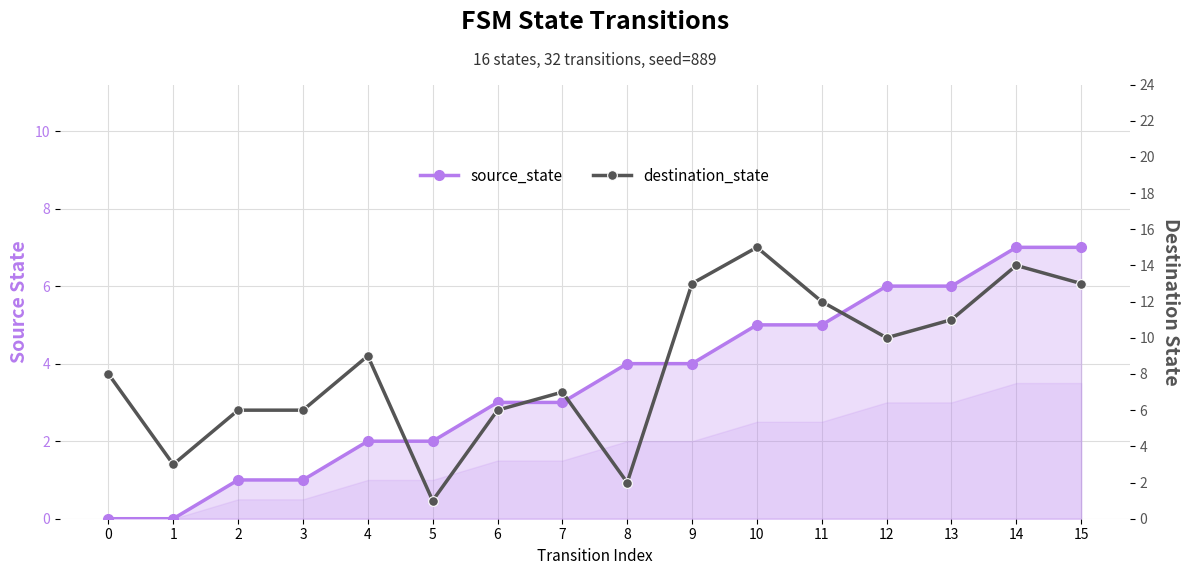

How many data points does each series have?

16